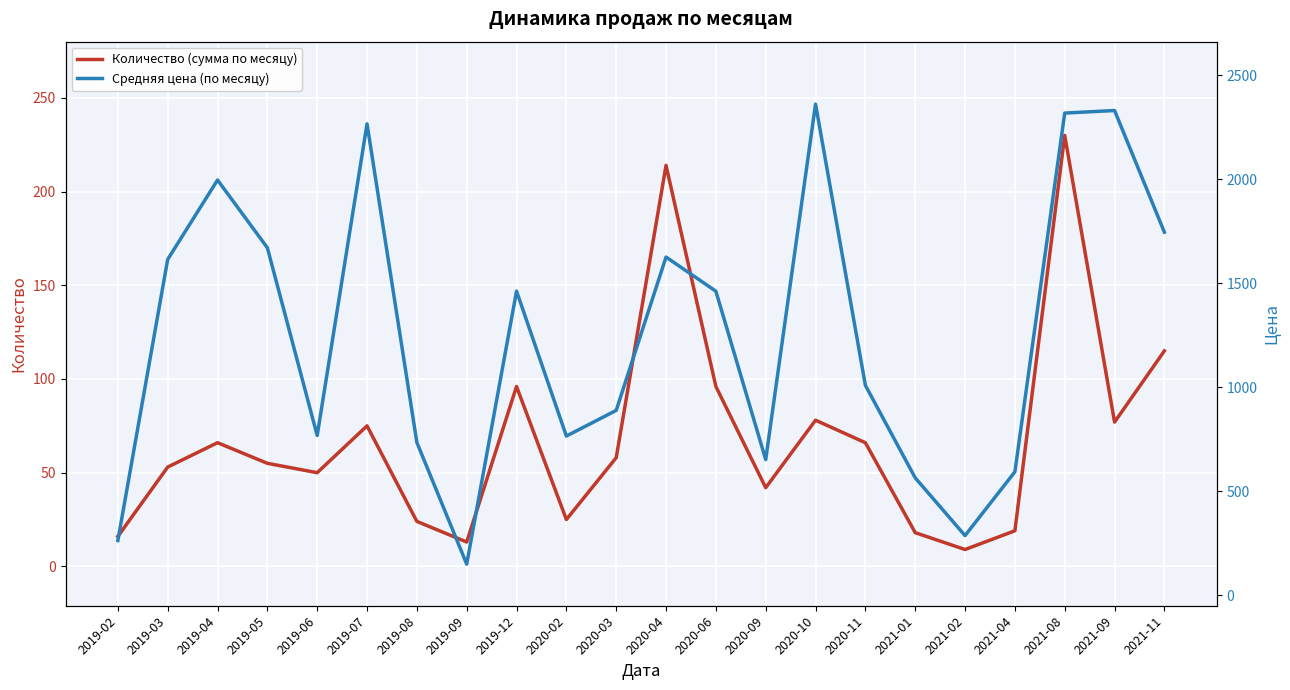

What are all the series names shown in the legend?

Количество (сумма по месяцу), Средняя цена (по месяцу)